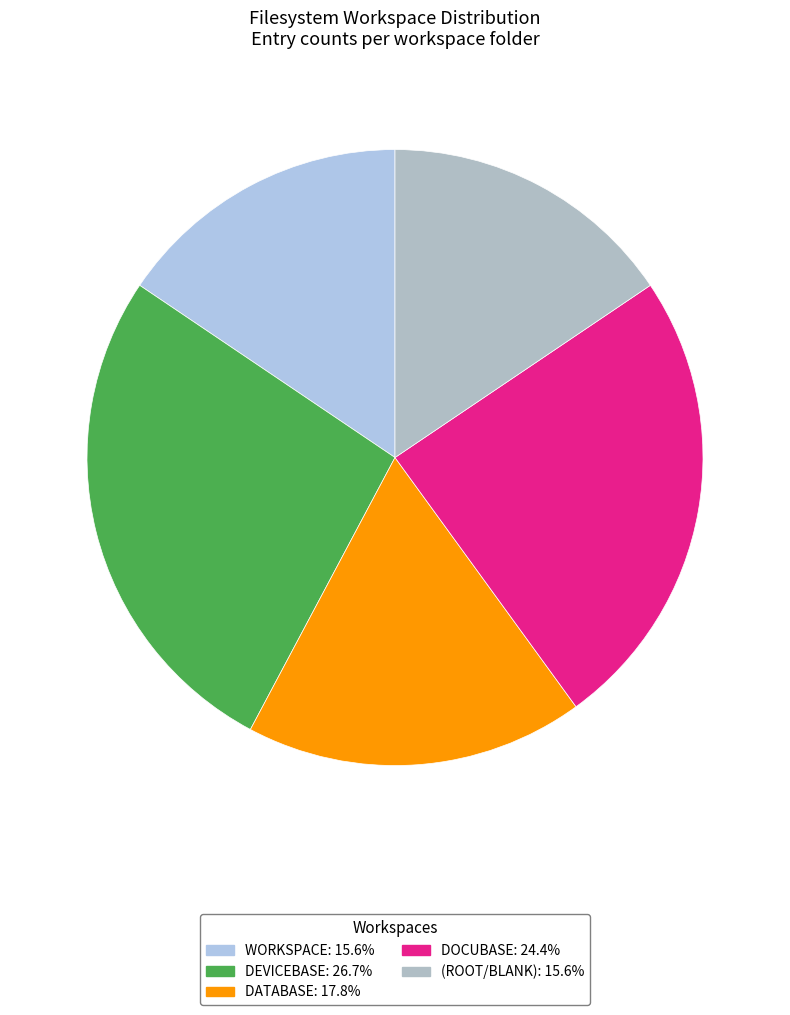

How many segments does this pie chart have?

5